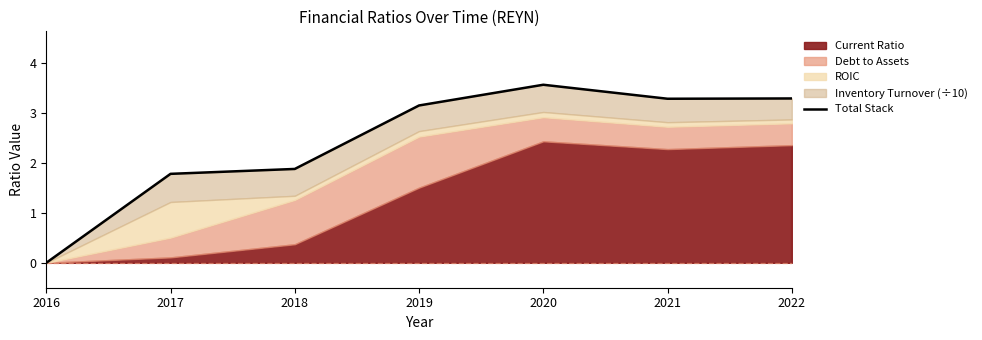

Does the chart display data point markers on the line(s)?

No